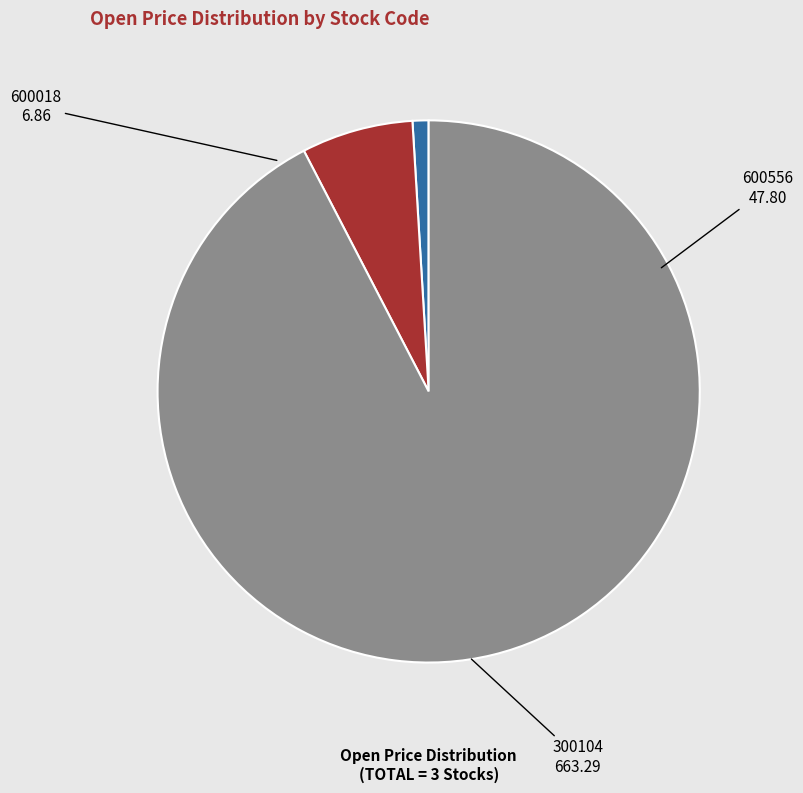

What is the smallest slice in the pie chart?

600018